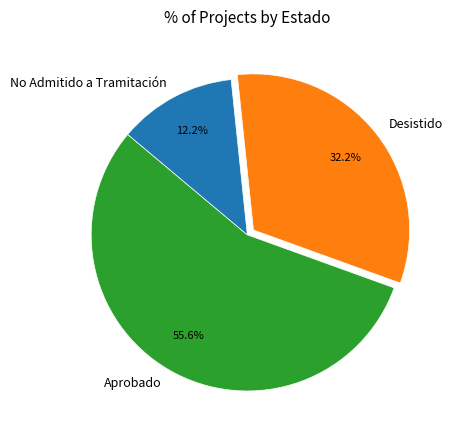

What is the largest slice in the pie chart?

Aprobado